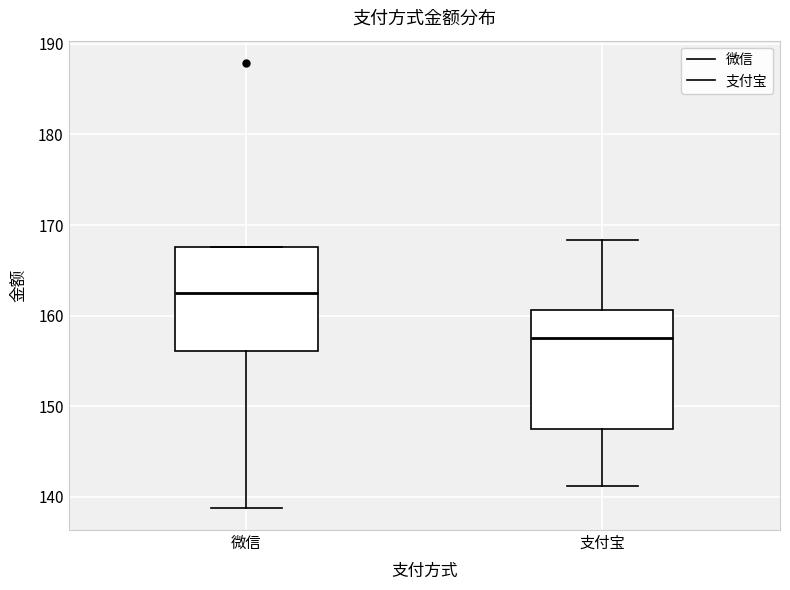

Comparing the boxes themselves (not the whiskers), which one is the tallest?

支付宝